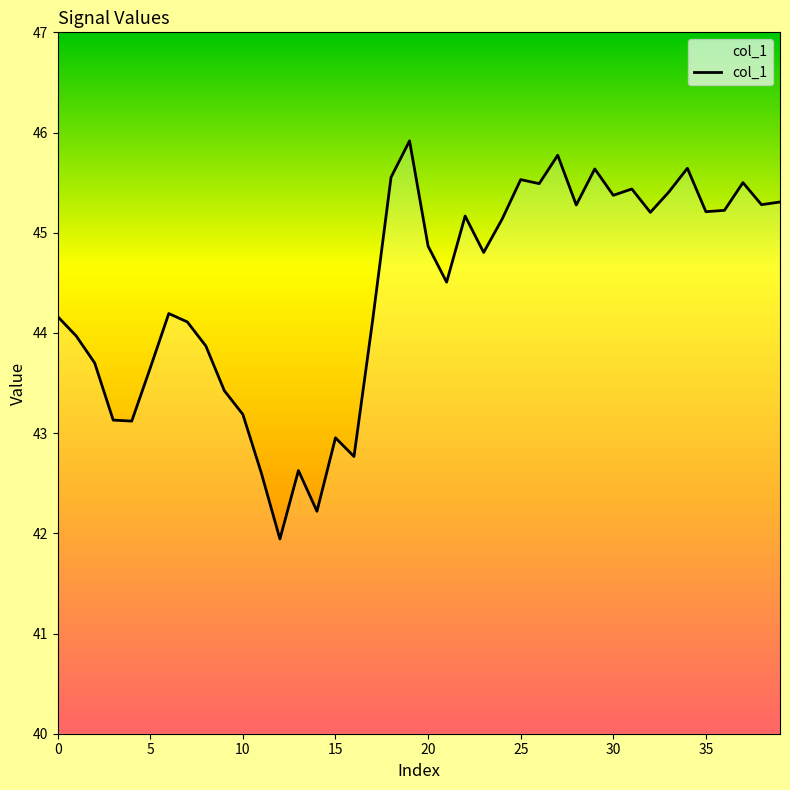

What is the minimum value shown in the chart?

41.9